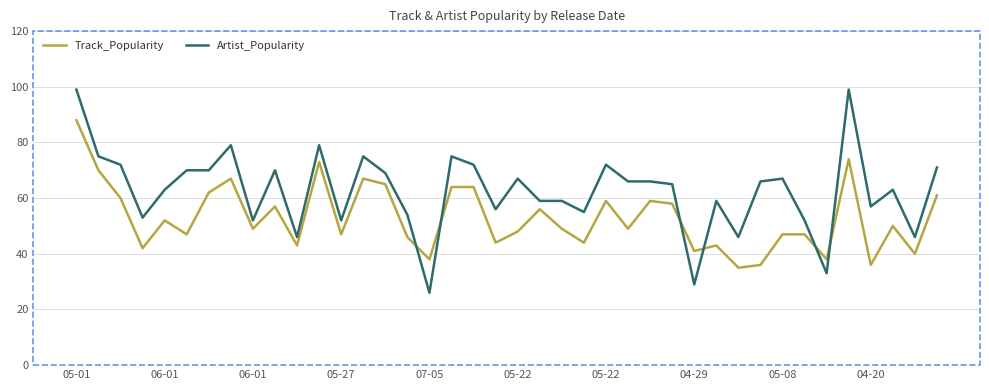

What is the smallest value displayed?

26